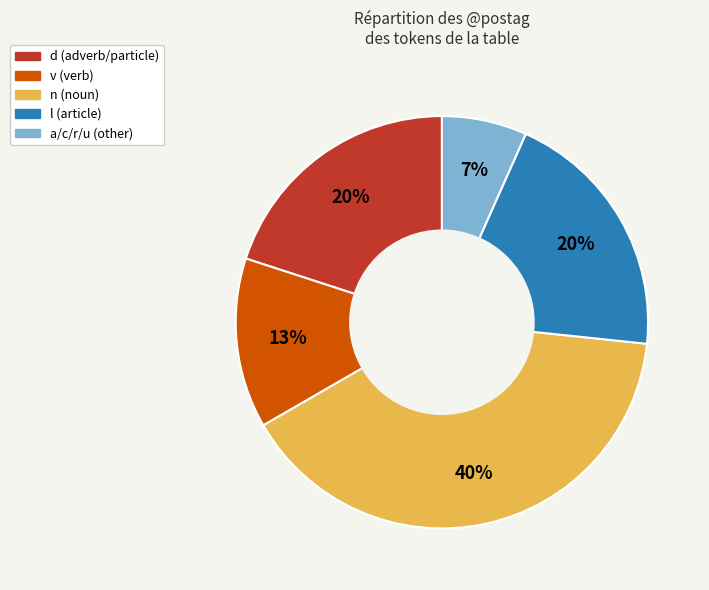

Do a/c/r/u (other) and d (adverb/particle) together represent more than half of the pie?

No